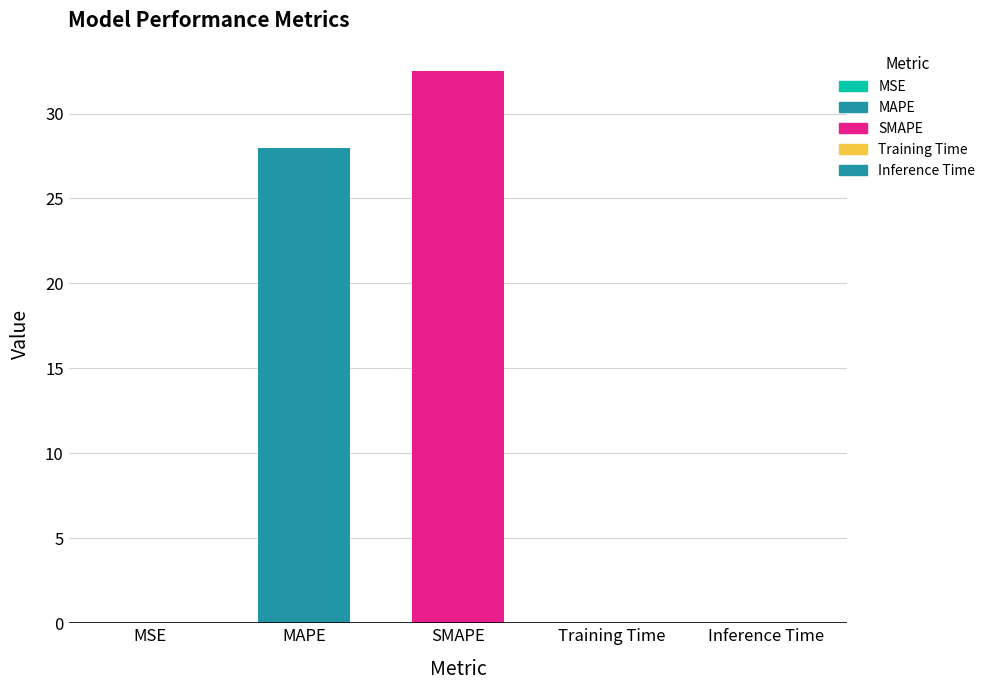

What is the sum of all values?

60.5